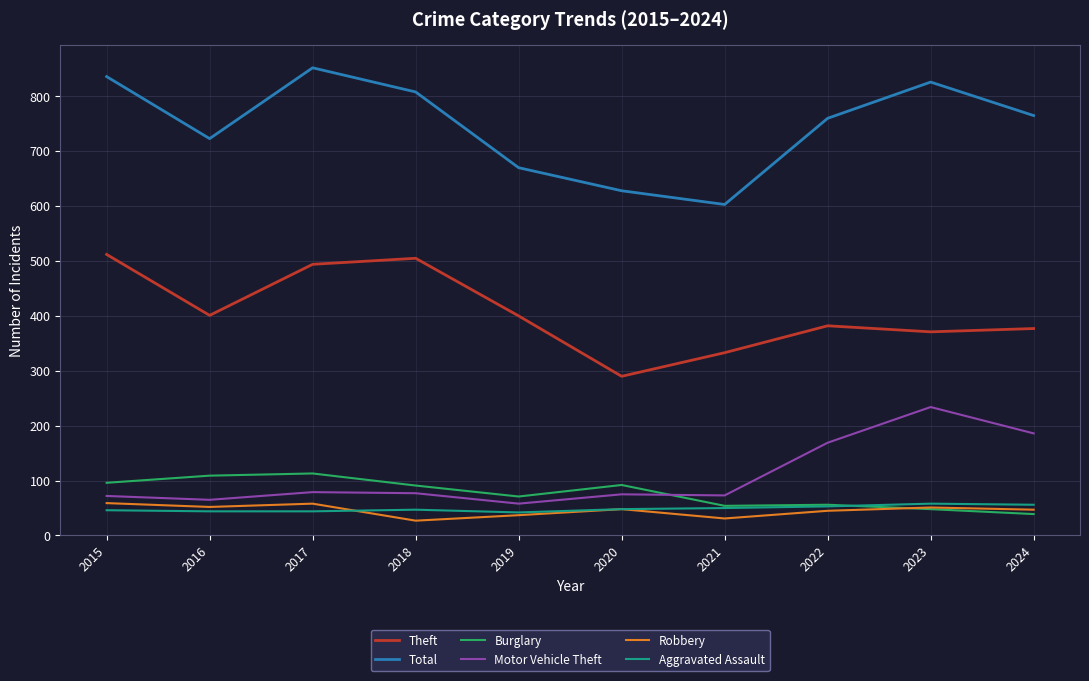

What is the maximum value shown in the chart?

852